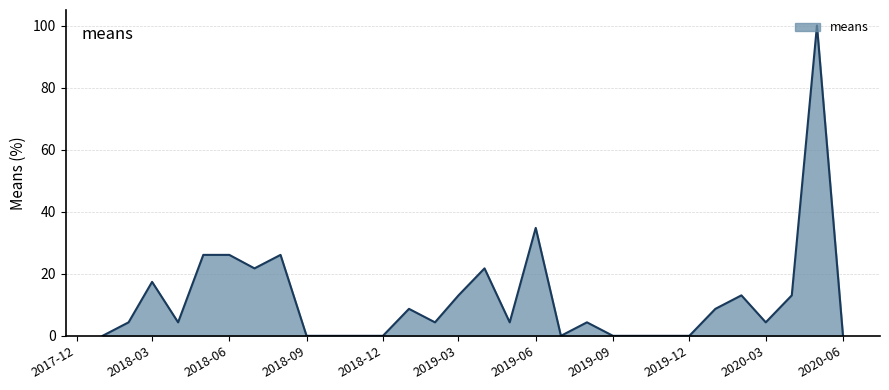

What is the maximum value shown in the chart?

100.0